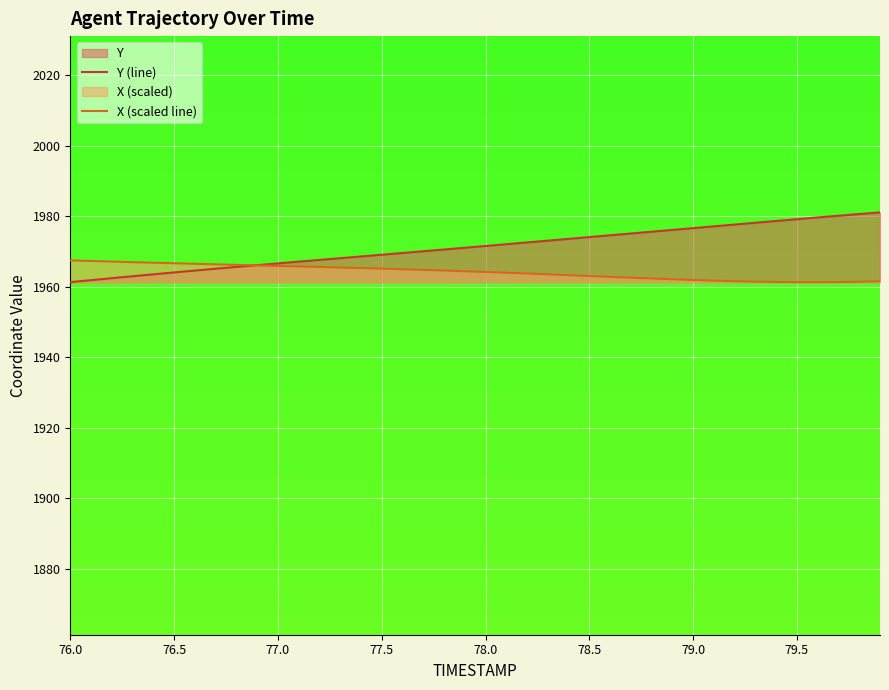

The value of X (scaled line) at 77.5 is 1291.9. True or false?

False